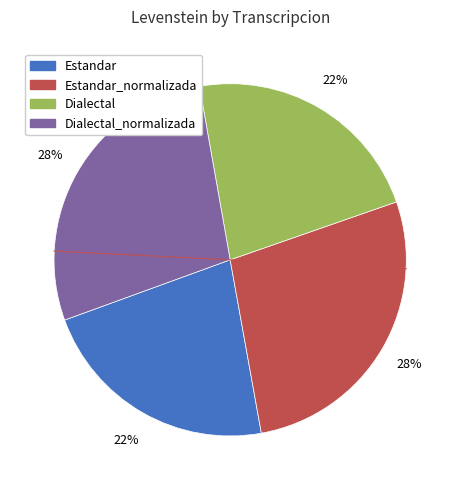

The Estandar_normalizada slice represents 28% of the pie. True or false?

True